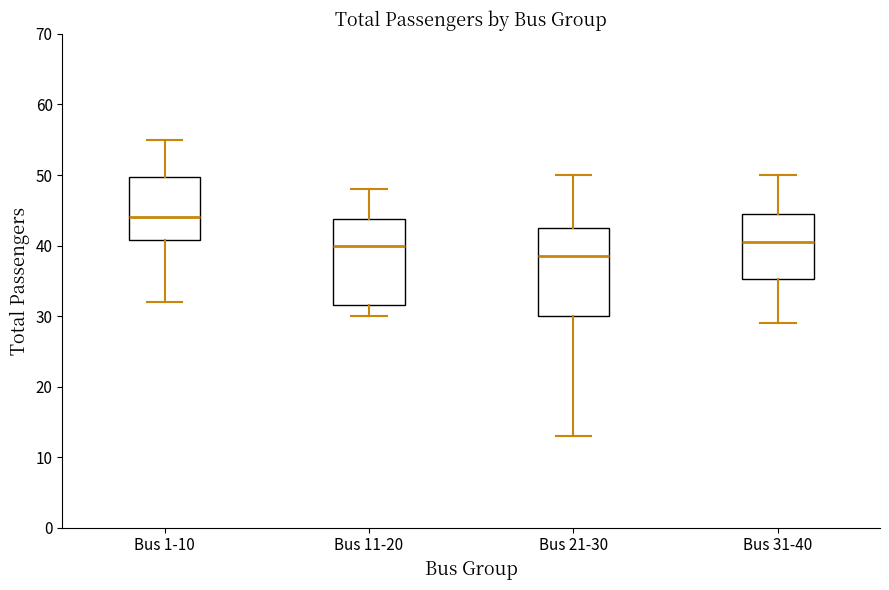

Reading left to right, read every box against the y-axis: the position of its median line, the range the box covers, and the ends of its whiskers. The values are not printed on the chart, so give them approximately, as read against the axis.

Bus 1-10: median 44, box 41 to 50, whiskers 32 to 55
Bus 11-20: median 40, box 32 to 44, whiskers 30 to 48
Bus 21-30: median 39, box 30 to 43, whiskers 13 to 50
Bus 31-40: median 41, box 35 to 45, whiskers 29 to 50